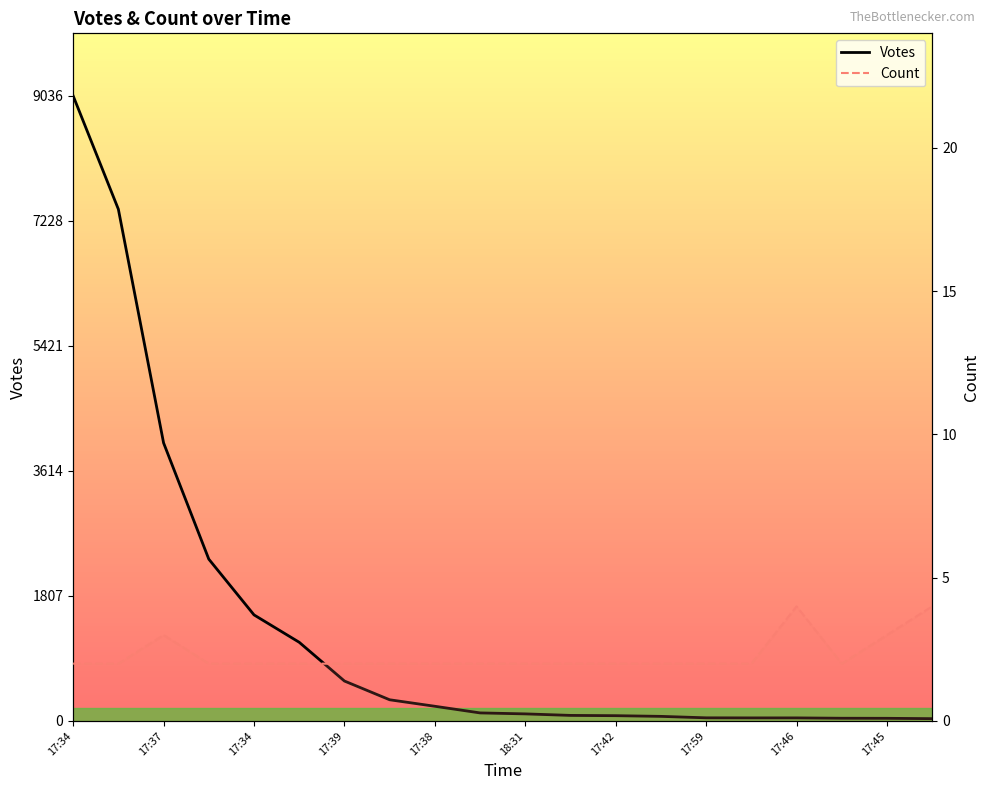

Rank the series at 17:45 from lowest to highest value.

Count, Votes